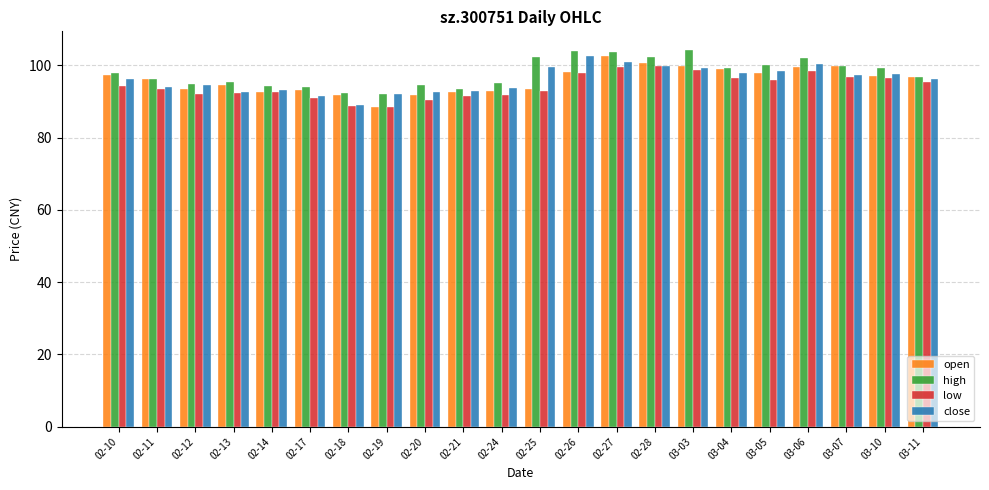

What is the difference between the low values at 03-04 and 02-21?

5.2